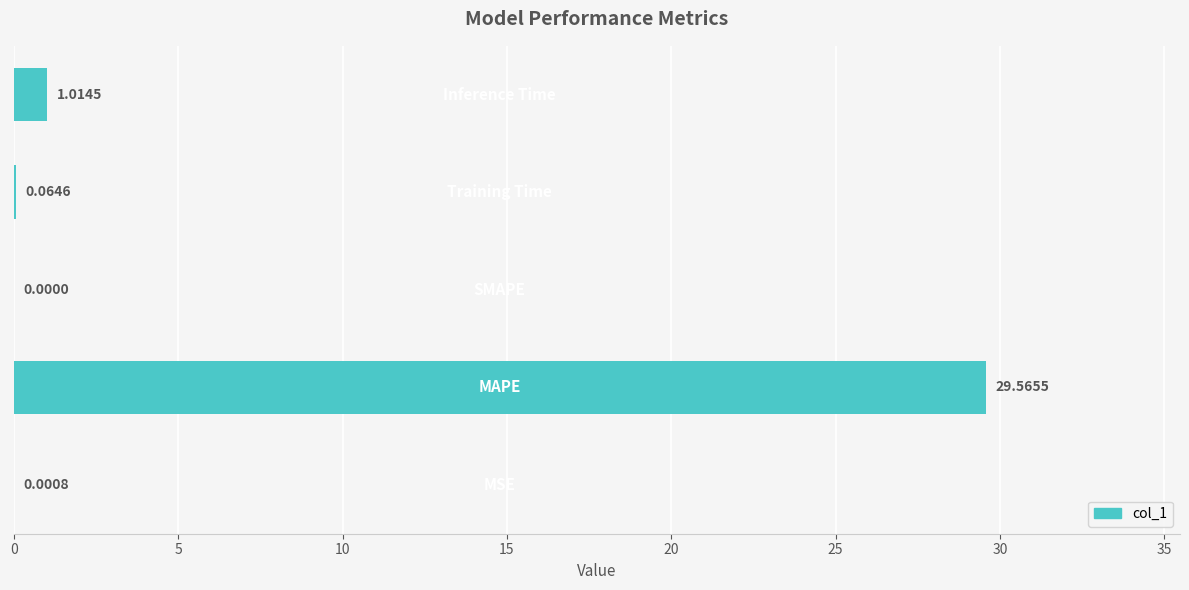

How many categories are shown in the chart?

5